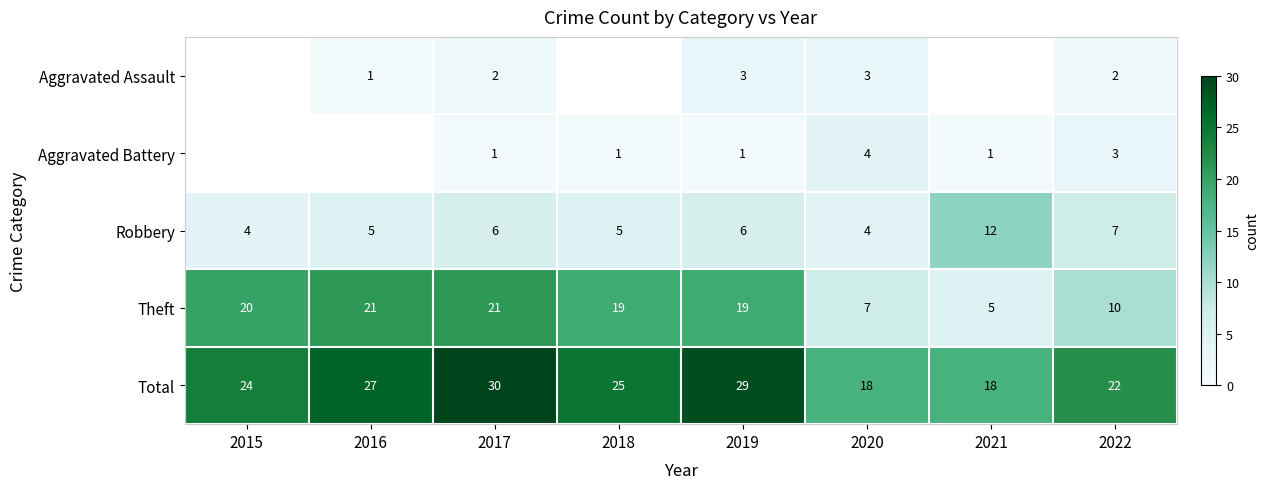

Which category has the lowest value across all series?

2016